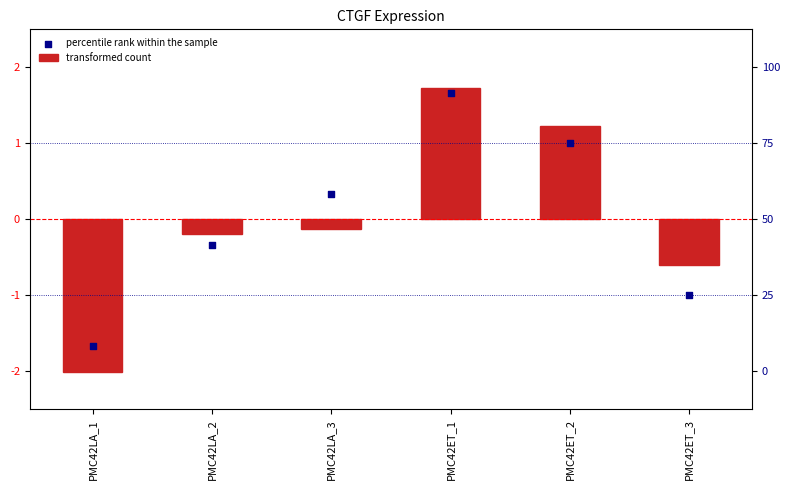

At which category is the sum across all series the highest?

PMC42ET_1